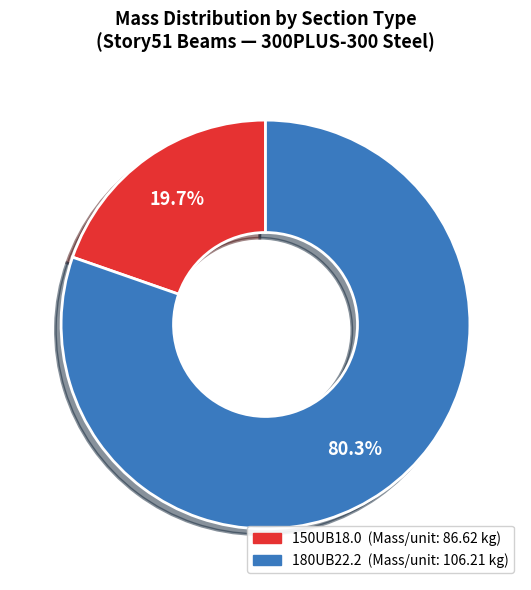

Which has a higher value, 180UB22.2 or 150UB18.0?

180UB22.2